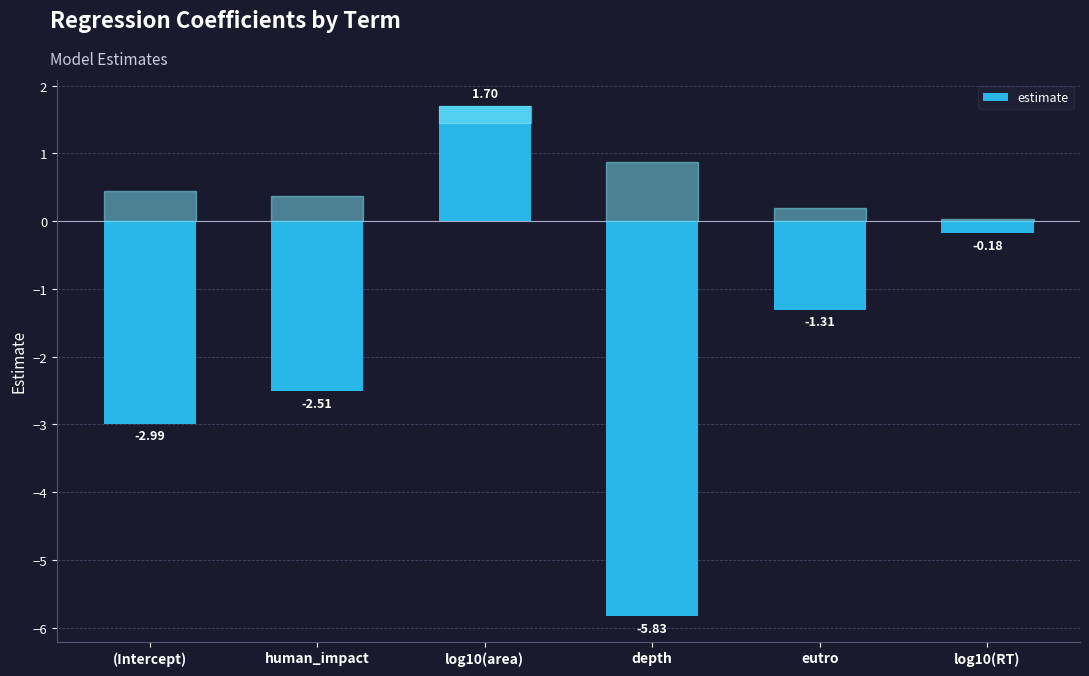

Between depth and log10(RT), which is larger?

log10(RT)